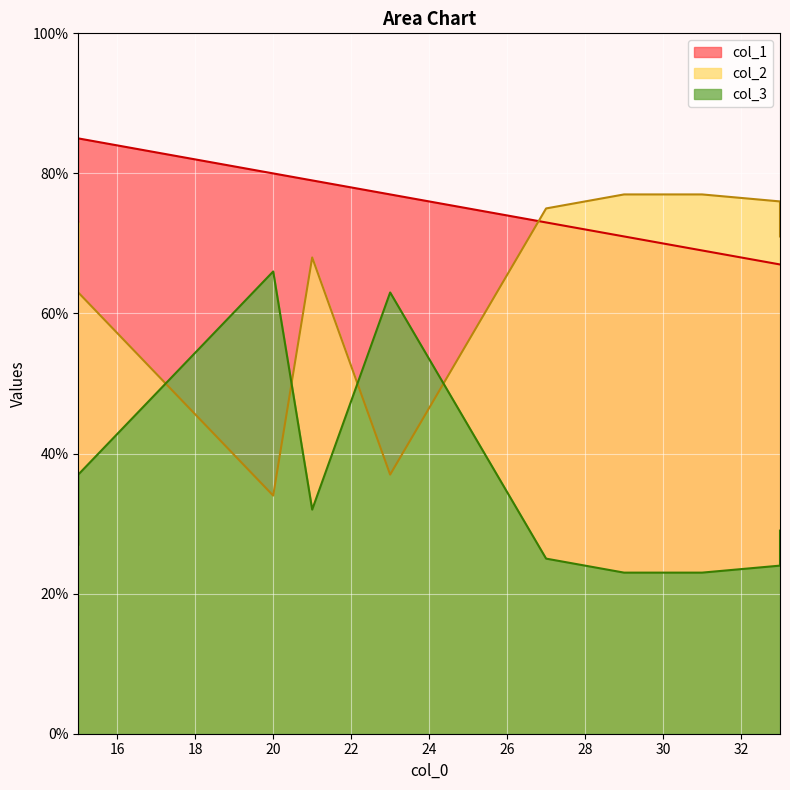

Rank the series by their maximum value, from highest to lowest.

col_1, col_2, col_3